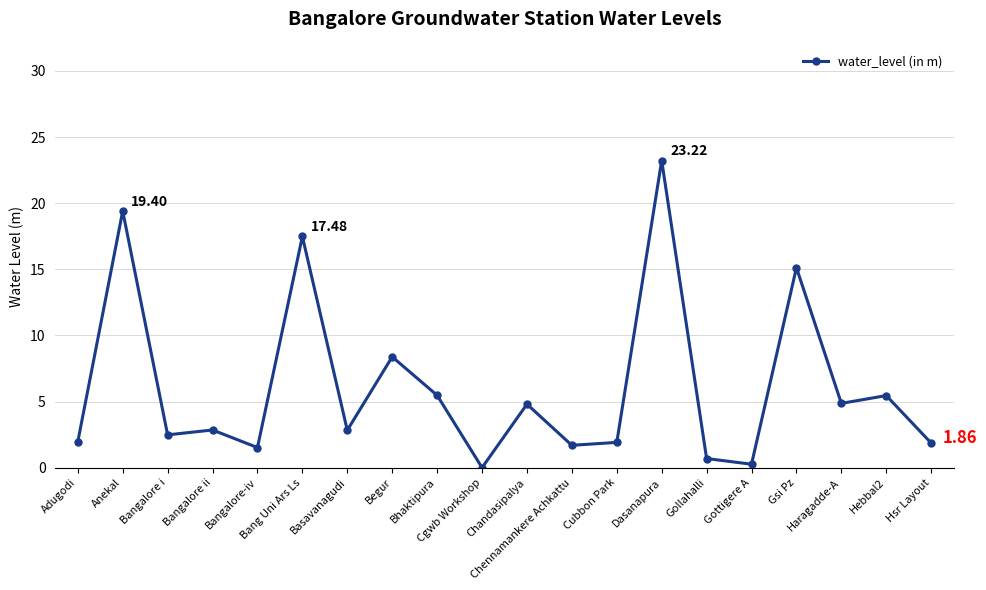

What is the sum of all values?

122.2